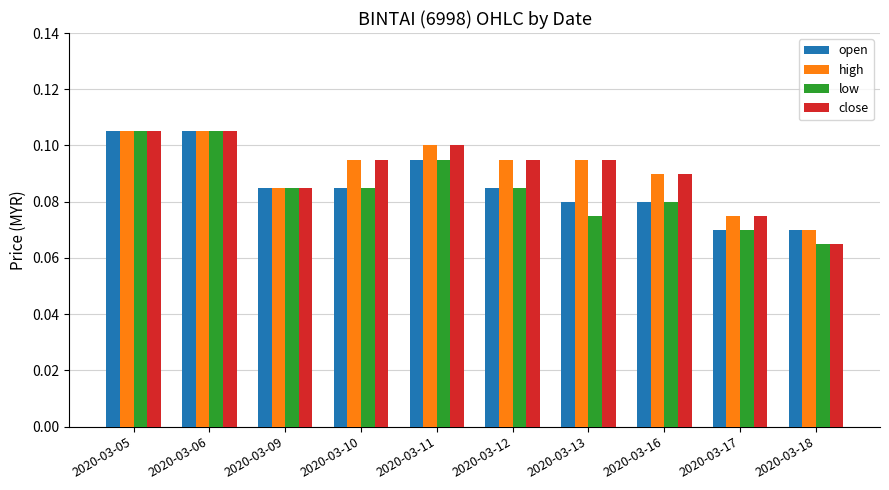

What is the total value across all series at 2020-03-17?

0.3